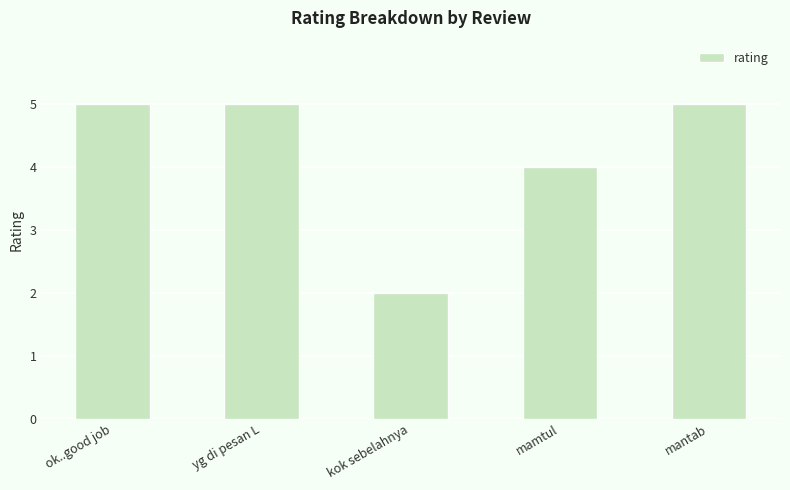

What is the ratio of the value at mamtul to the value at kok sebelahnya?

2.0